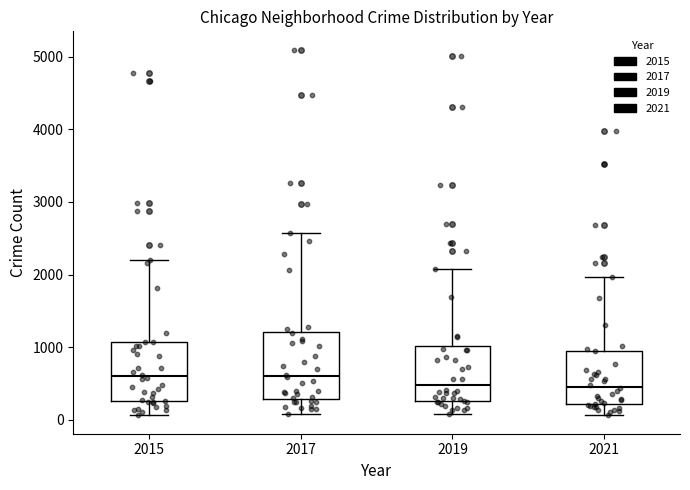

Reading left to right, transcribe this box plot: for each box, give where its median line is, the range the box spans, and where its two whiskers end, as read against the y-axis. The values are not printed on the chart, so give them approximately, as read against the axis.

2015: median 600, box 300 to 1100, whiskers 100 to 2200
2017: median 600, box 300 to 1200, whiskers 100 to 2600
2019: median 500, box 300 to 1000, whiskers 100 to 2100
2021: median 500, box 200 to 900, whiskers 100 to 2000